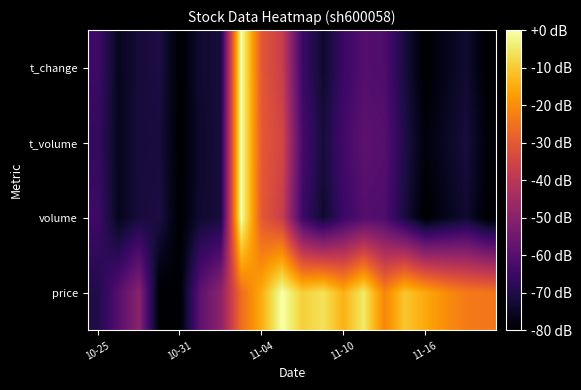

List the series in order of their peak value, lowest first.

price, t_change, t_volume, volume